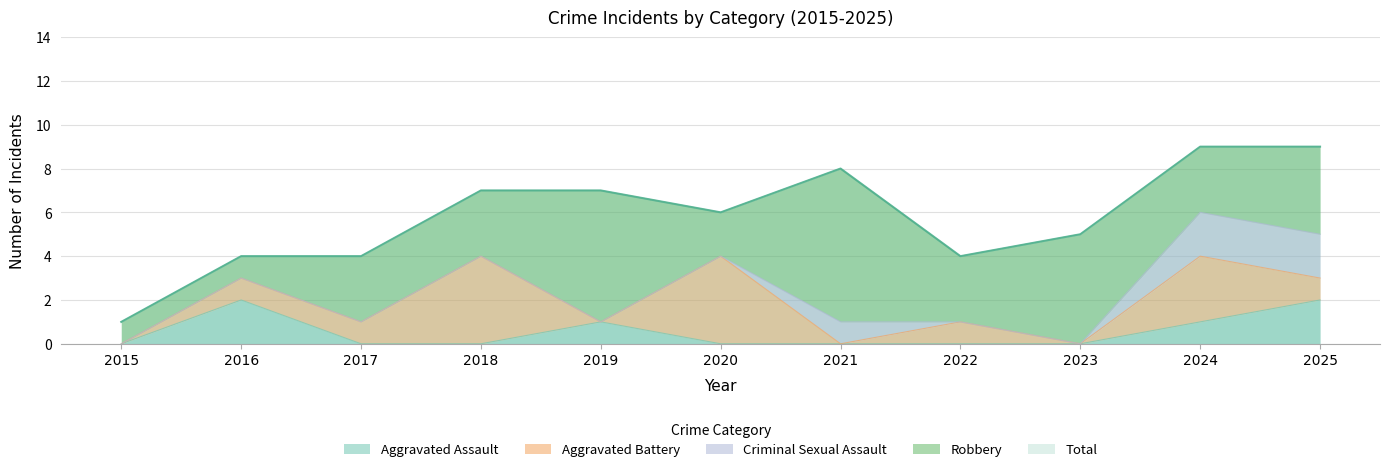

How many values in Aggravated Assault are above zero?

4